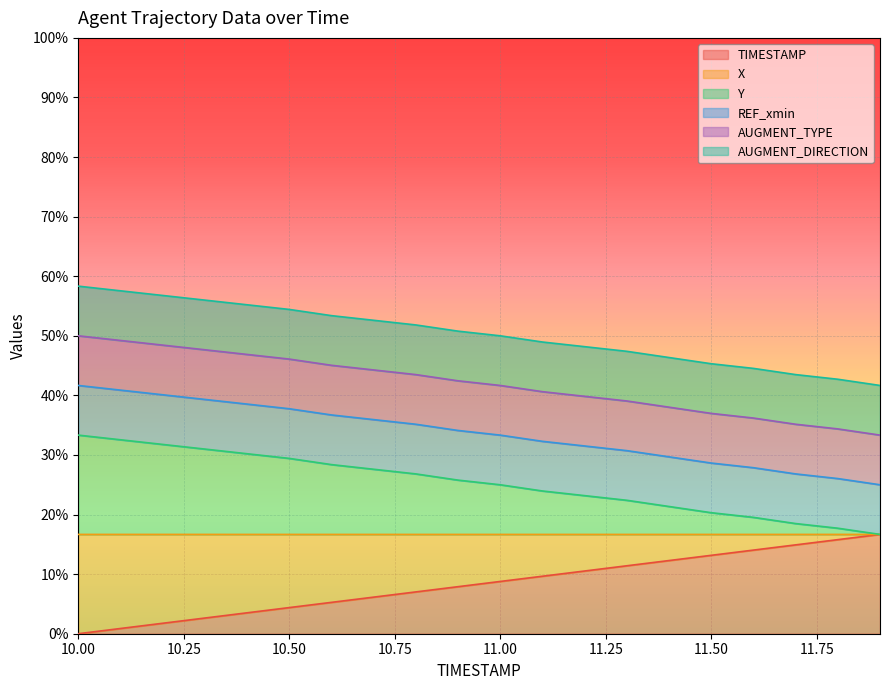

How many data points in TIMESTAMP are less than 8?

10